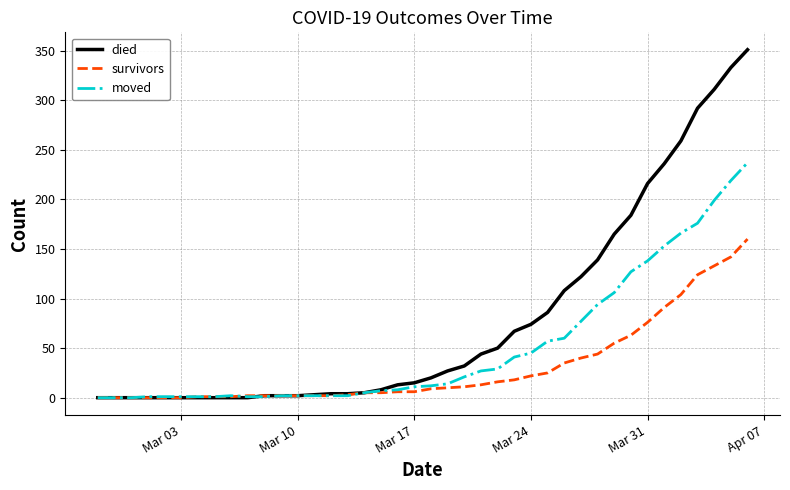

What is the highest value of the survivors series?

160